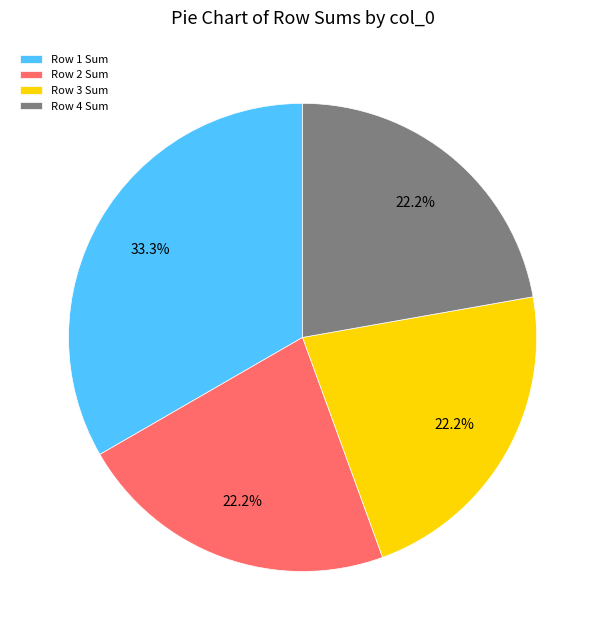

What is the largest slice in the pie chart?

Row 1 Sum